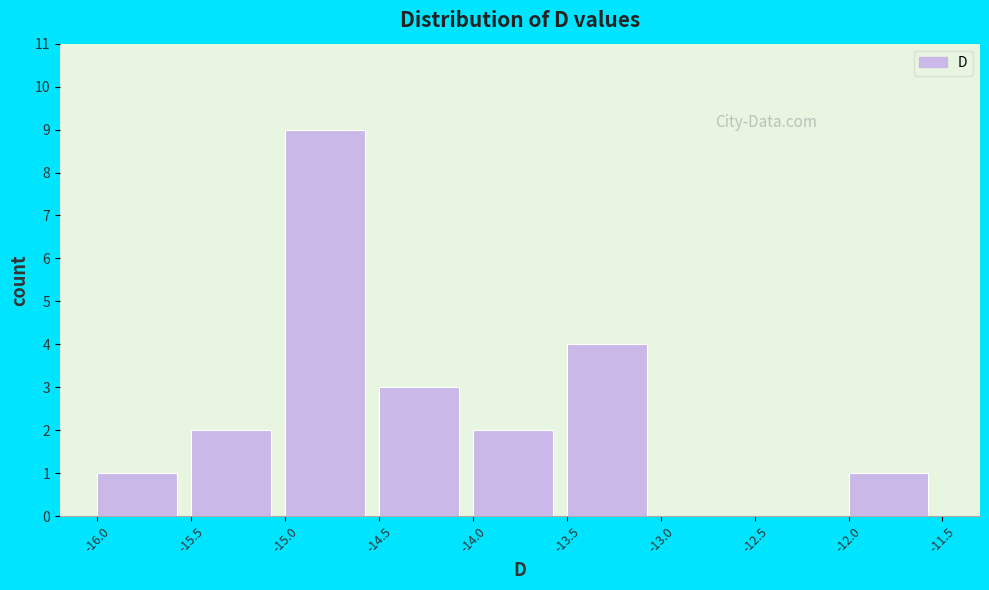

Reading left to right, list every bar in this chart as the range it spans on the x-axis followed by its height. The values are not printed on the chart, so give them approximately, as read against the axis.

-16.0 to -15.5: 1
-15.5 to -15.0: 2
-15.0 to -14.5: 9
-14.5 to -14.0: 3
-14.0 to -13.5: 2
-13.5 to -13.0: 4
-13.0 to -12.5: 0
-12.5 to -12.0: 0
-12.0 to -11.5: 1